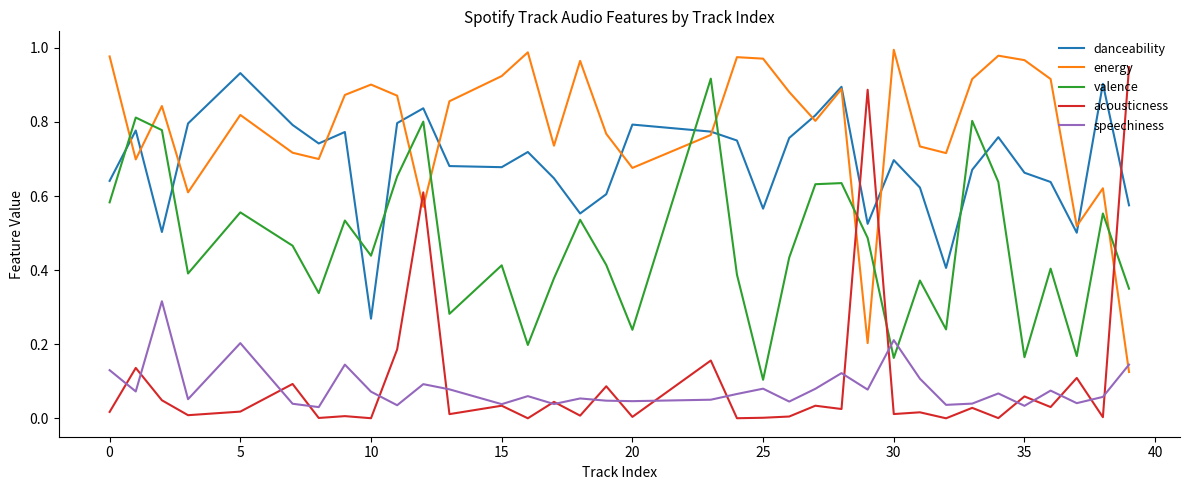

True or false: speechiness and valence cross at least once.

True